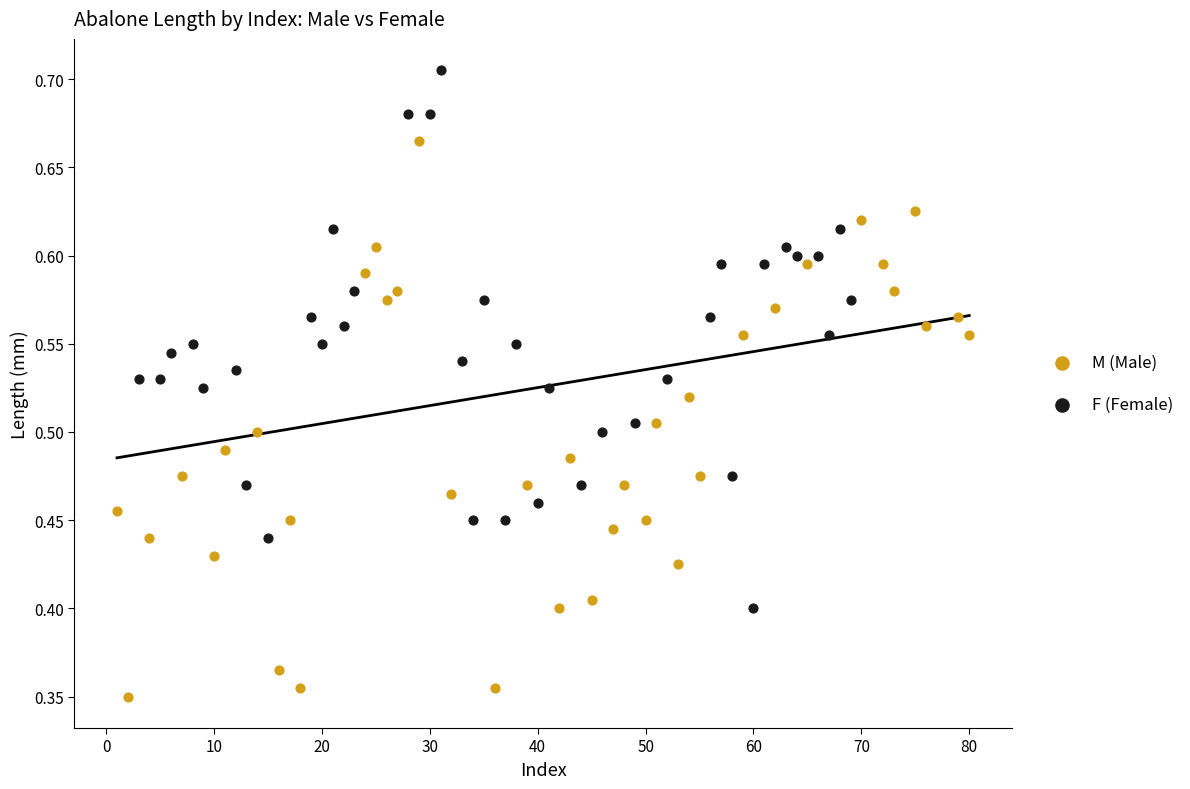

Which series contains the lowest Y value?

M (Male)